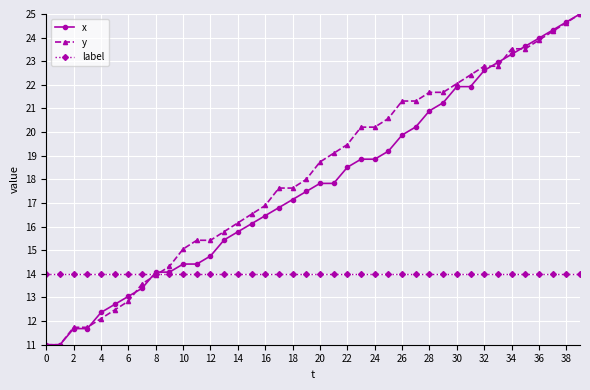

How many categories are shown in the chart?

40